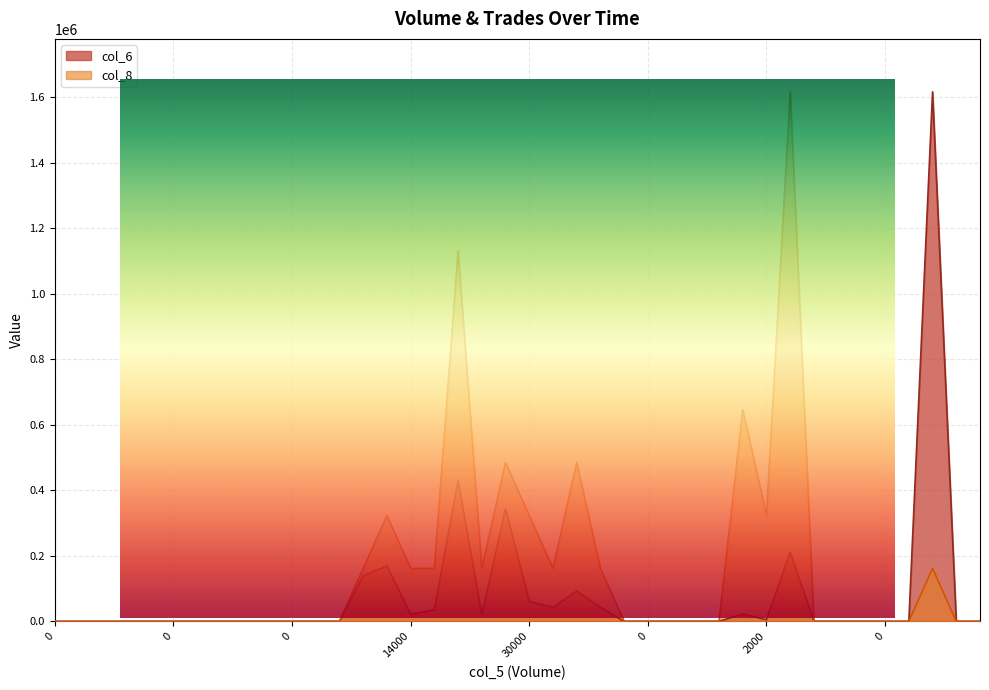

True or false: col_8 and col_6 cross at least once.

False